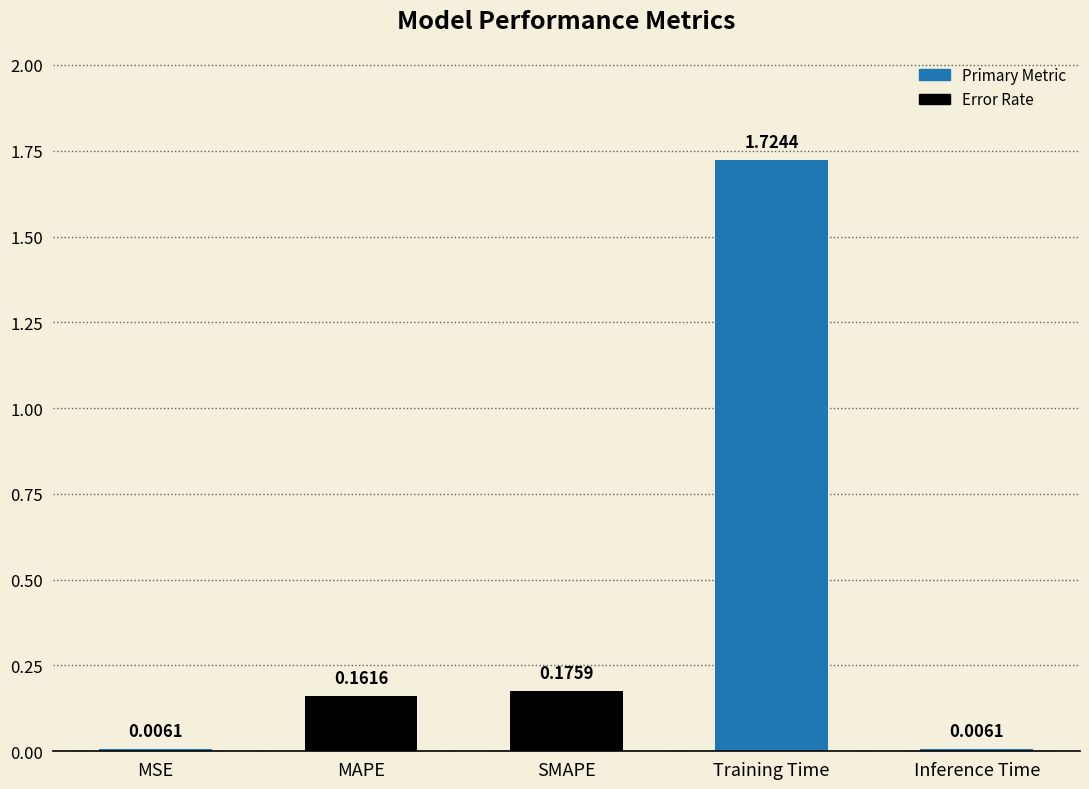

What is the change in value from SMAPE to Training Time?

+1.5